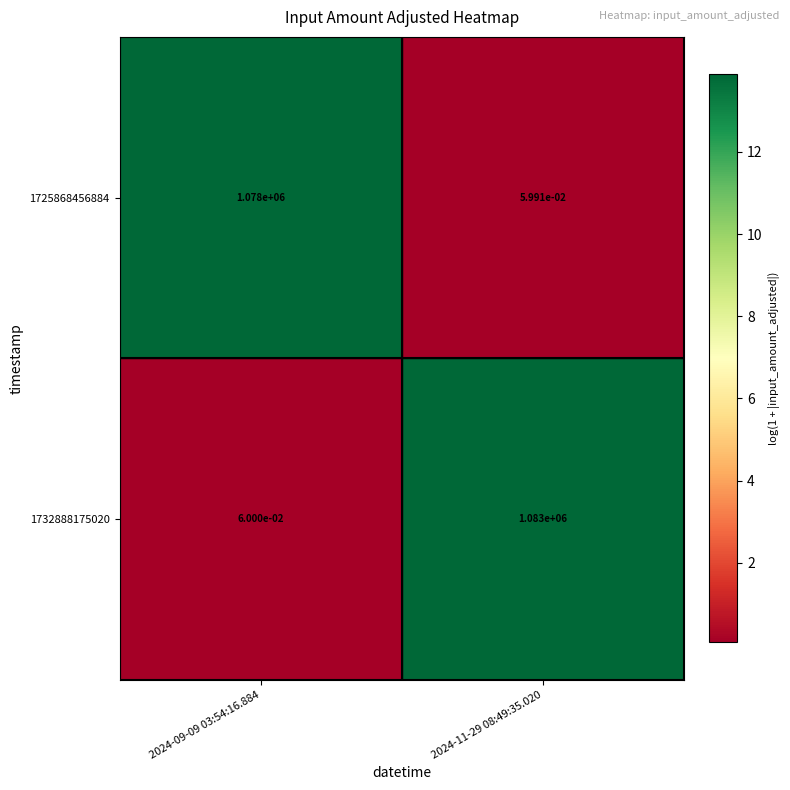

Is the value of 1732888175020 at 2024-09-09 03:54:16.884 greater than the value of 1725868456884 at 2024-11-29 08:49:35.020?

Yes